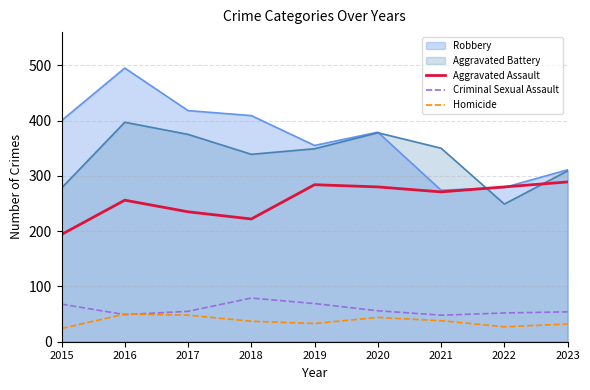

True or false: Criminal Sexual Assault and Aggravated Assault intersect in this chart.

False